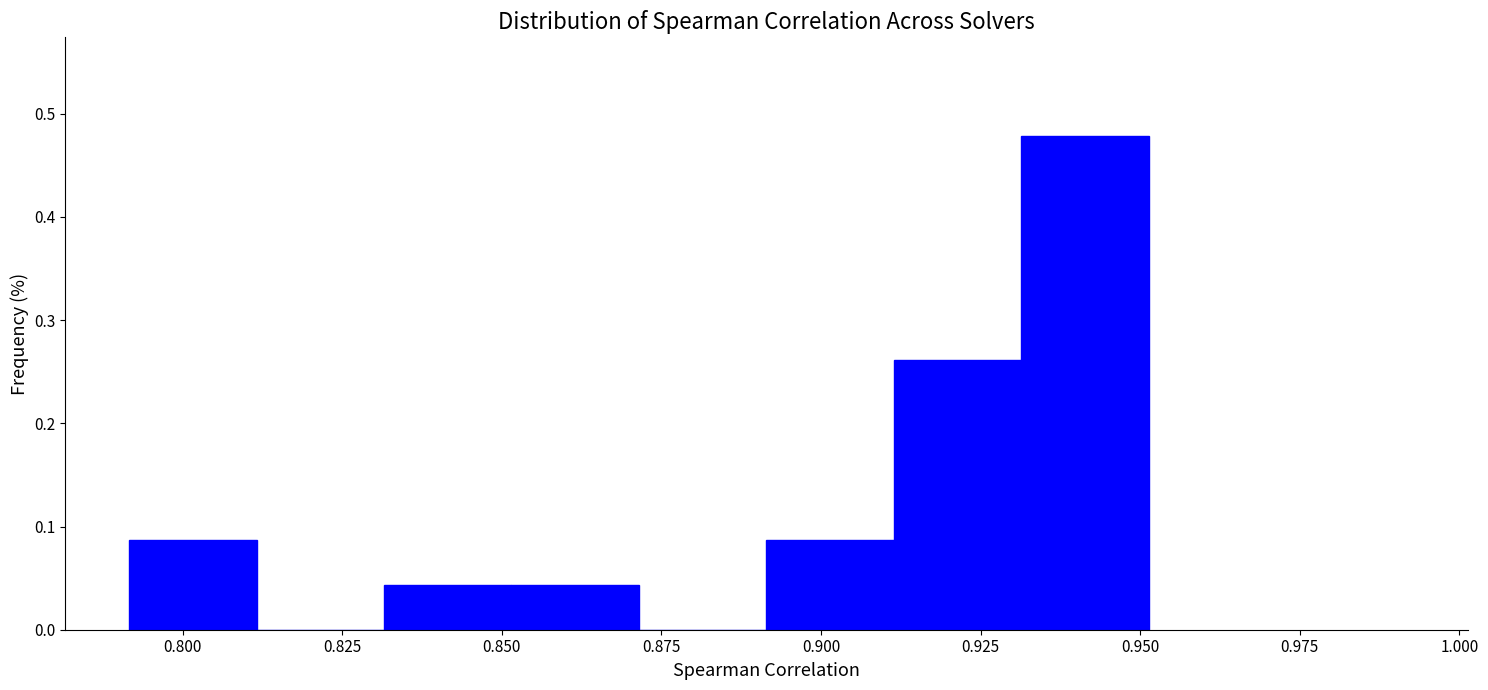

Around what value on the x-axis is the tallest bar? Give the approximate position of its centre, as read against the axis.

0.940